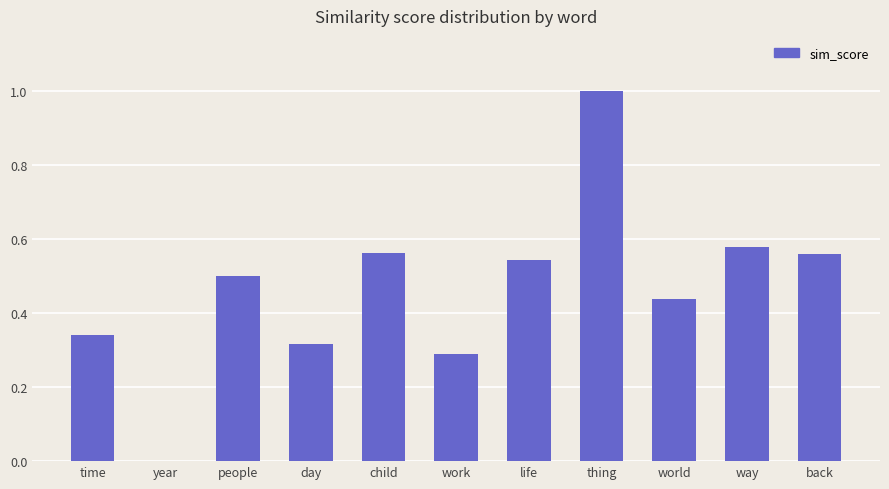

The chart shows a value of 0.3 at time. True or false?

True